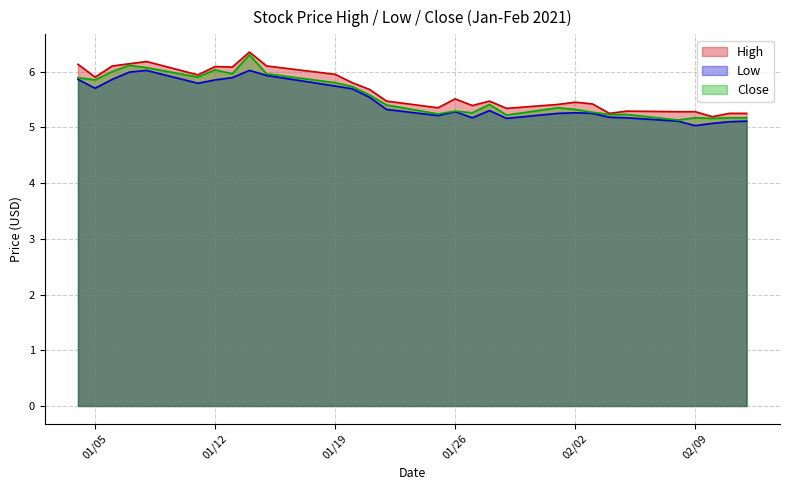

What is the maximum value for Close?

6.3